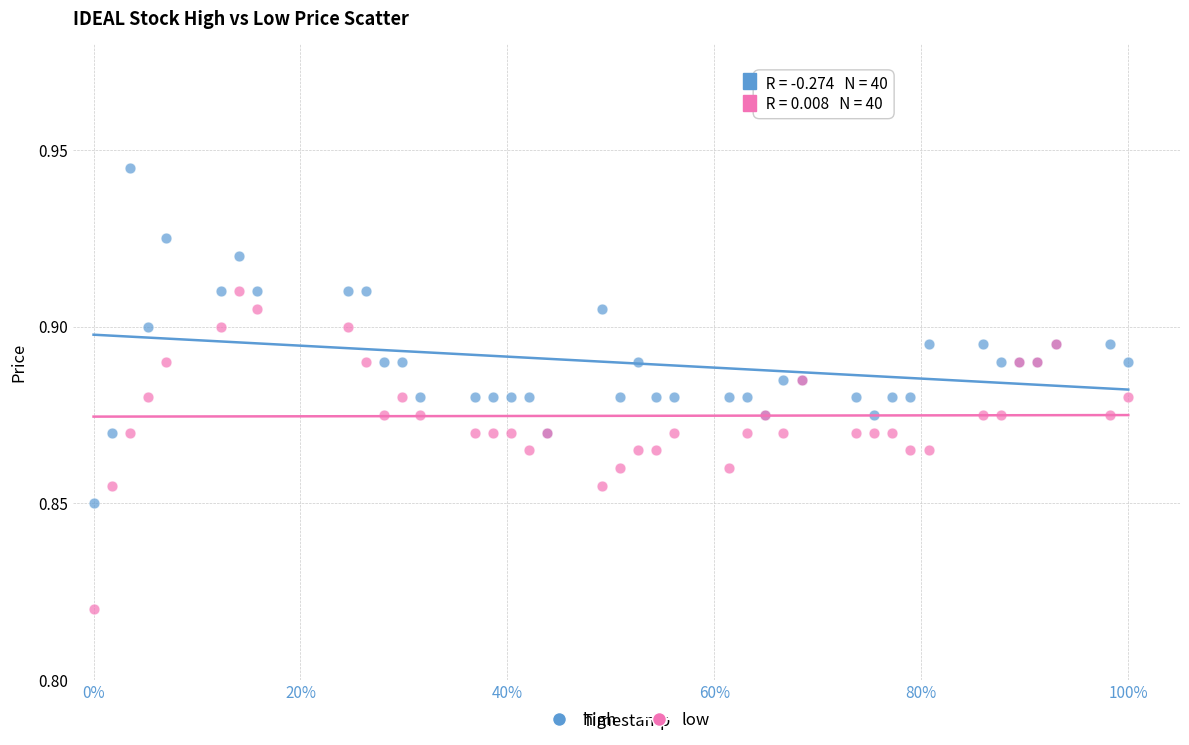

Which series contains the highest Y value?

high